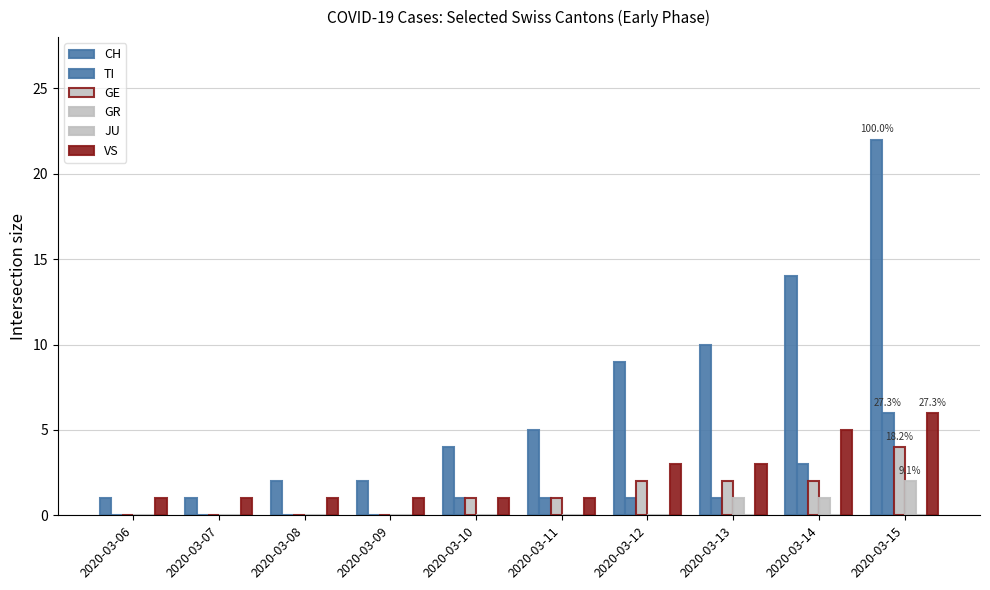

What is the total value across all series at 2020-03-13?

17